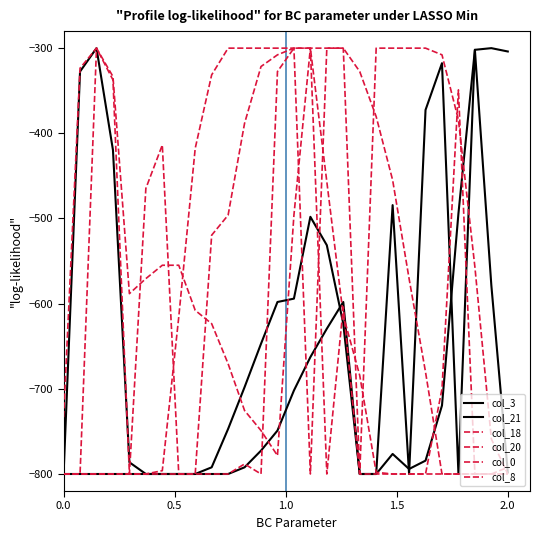

What is the difference between the maximum and minimum values in the col_20 series?

500.0